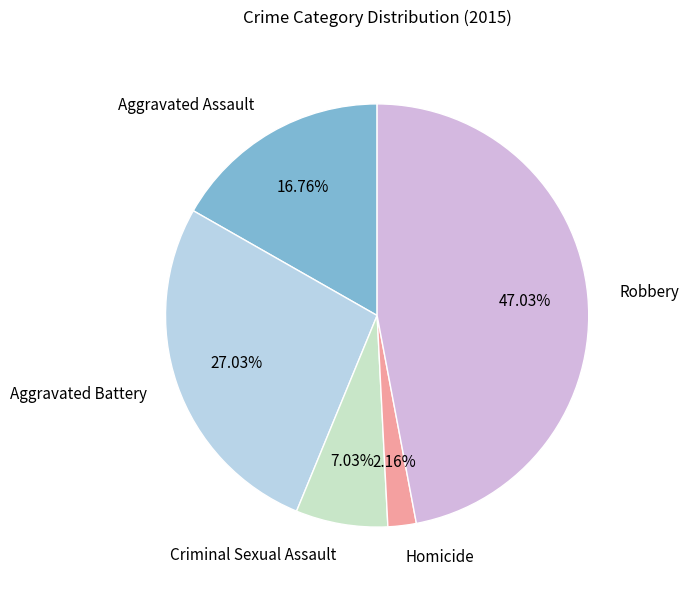

Is it true that Aggravated Battery is 27% of the pie?

True